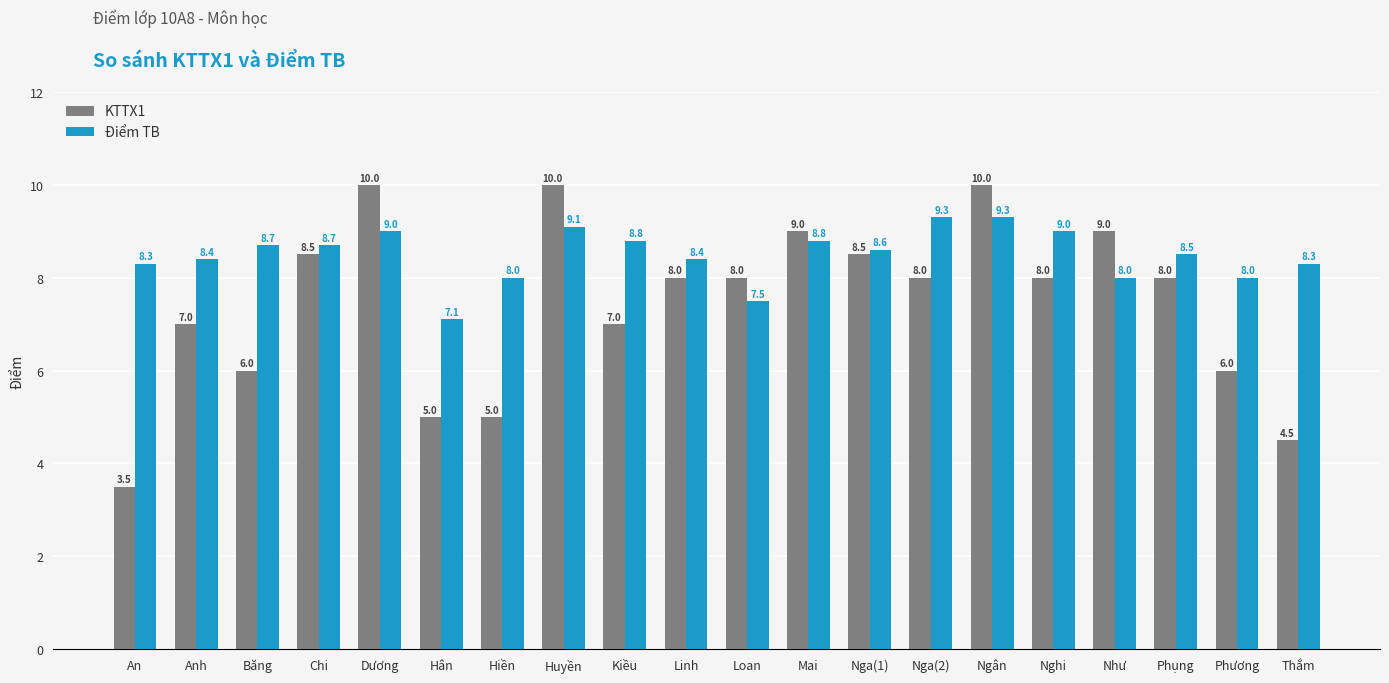

Is the value of Điểm TB at Phụng greater than the value of KTTX1 at Dương?

No